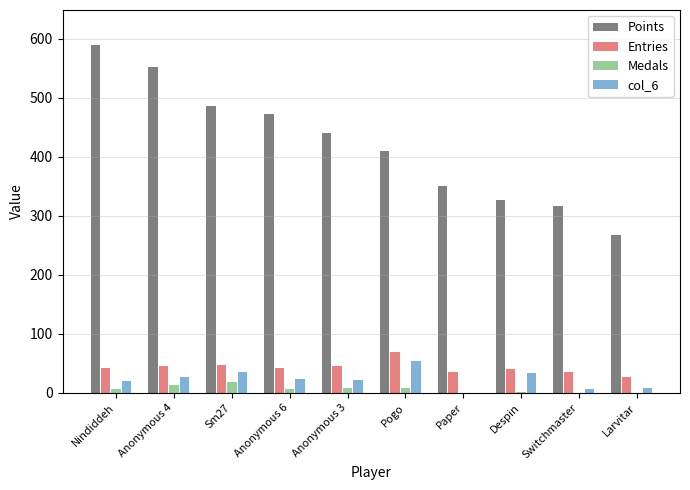

What is the sum of all Entries values?

427